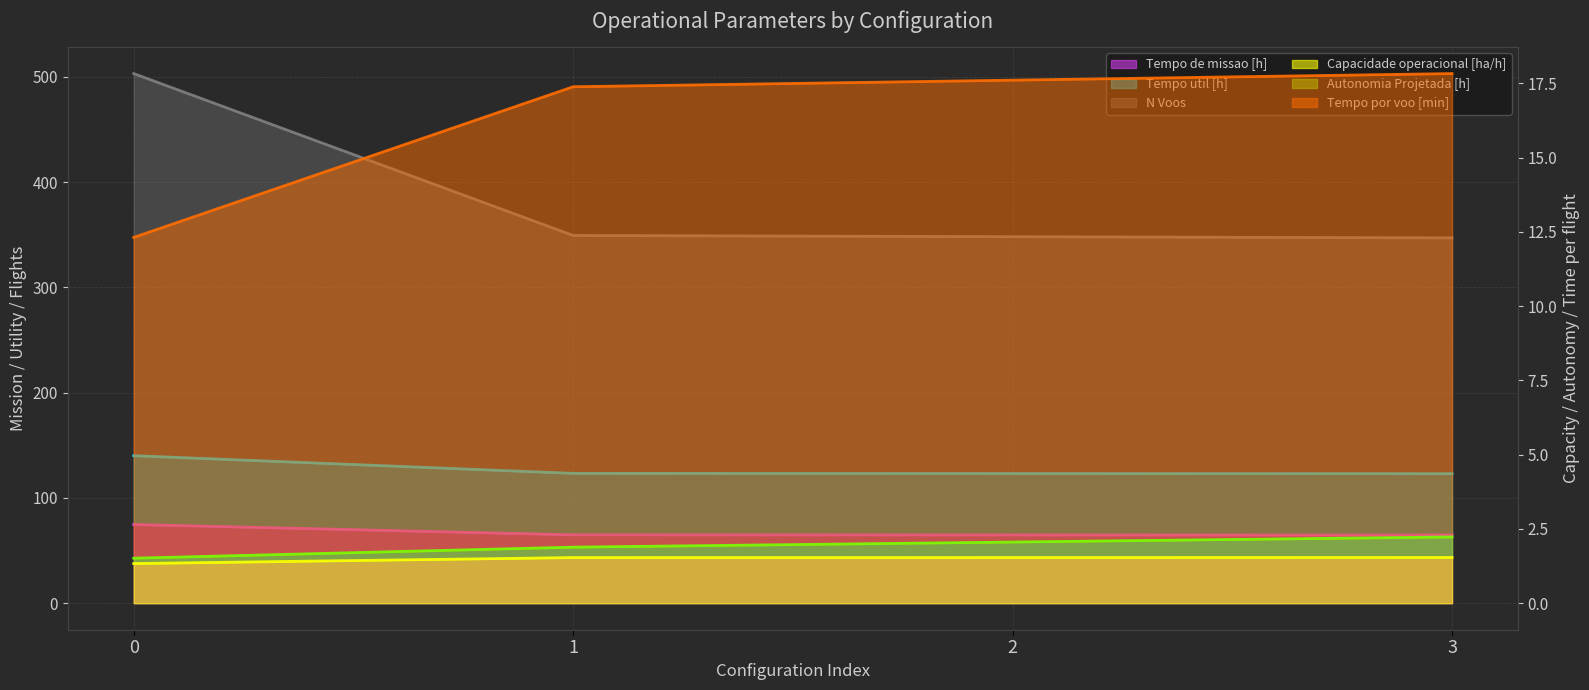

The value of Tempo por voo [min] at 3 is 209.4. True or false?

False